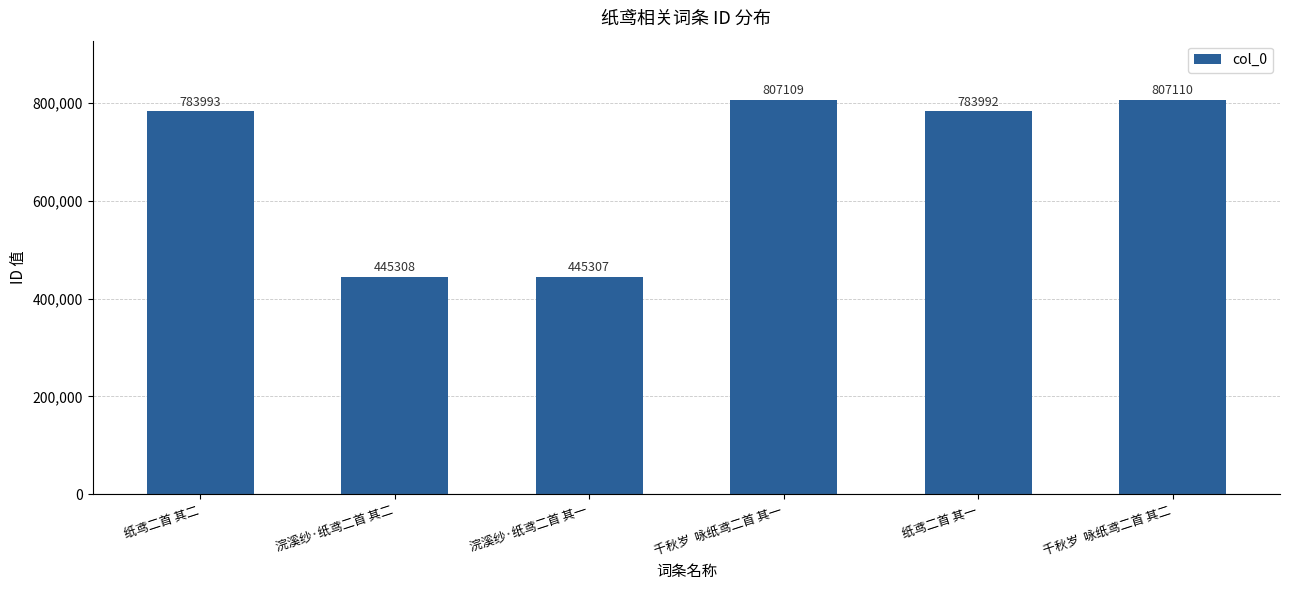

At which label is the value closest to 626208?

纸鸢二首 其一